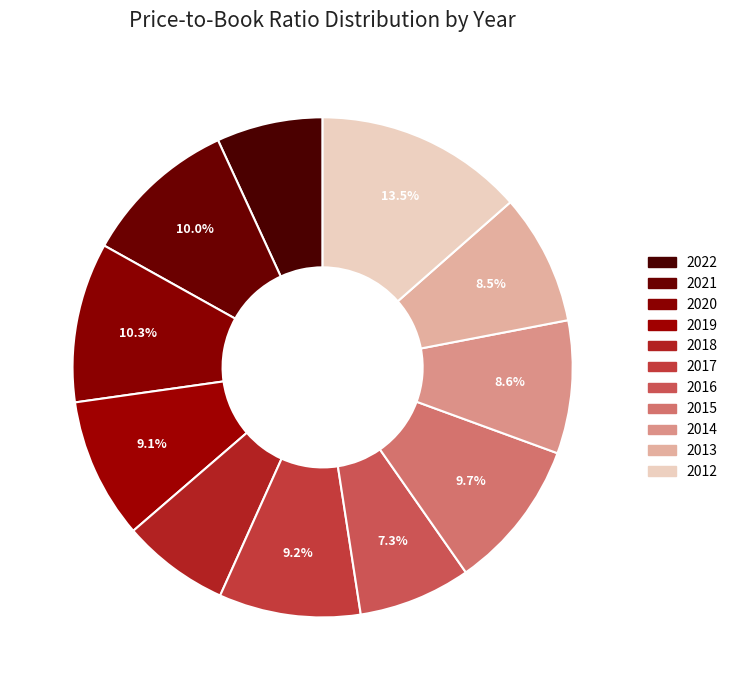

To the nearest percent, what portion does 2012 represent?

14%